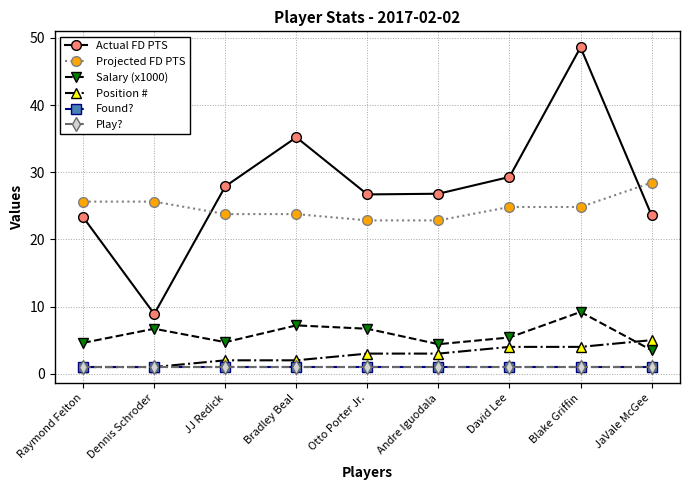

Is this an area chart (filled region under the line)?

No